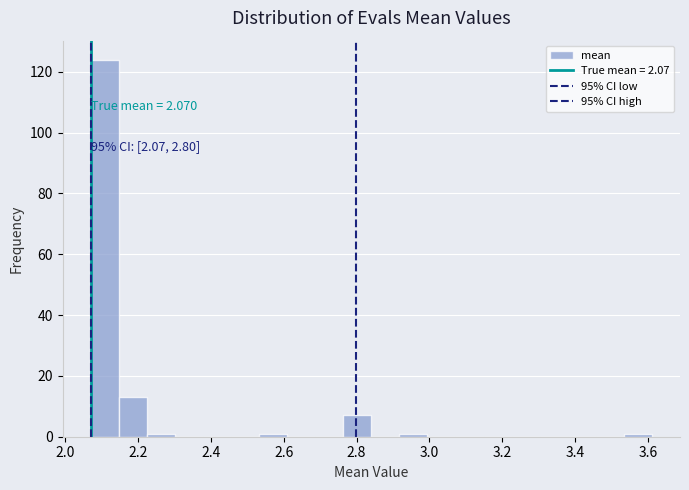

Around what value on the x-axis is the tallest bar? Give the approximate position of its centre, as read against the axis.

2.10